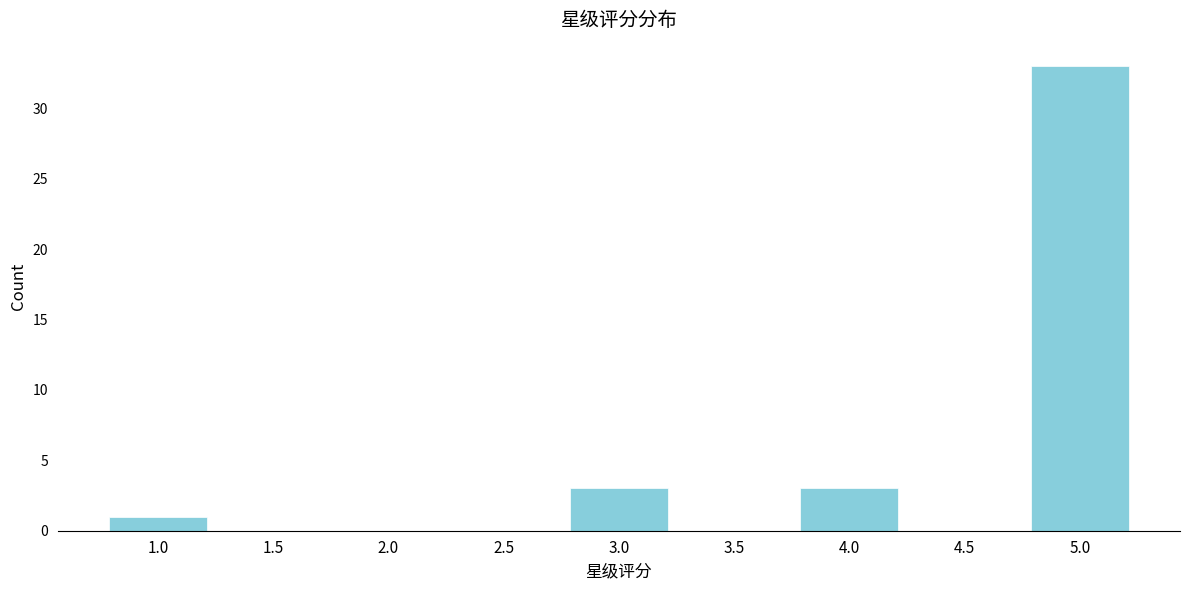

Reading right to left, list all the values displayed in this chart.

5.0=33	4.5=0	4.0=3	3.5=0	3.0=3	2.5=0	2.0=0	1.5=0	1.0=1